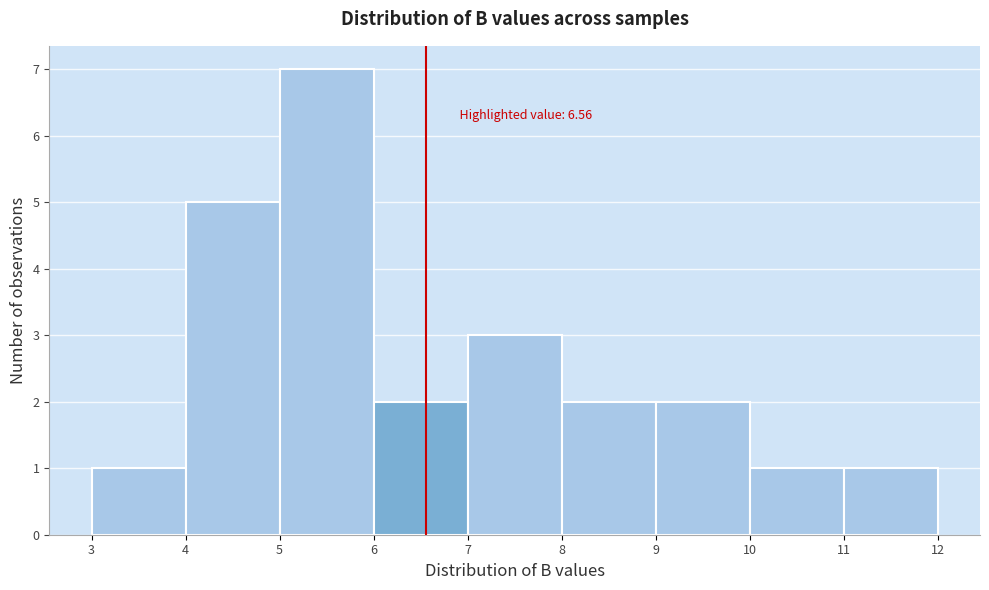

Over which range of the x-axis is the bar tallest?

5 to 6